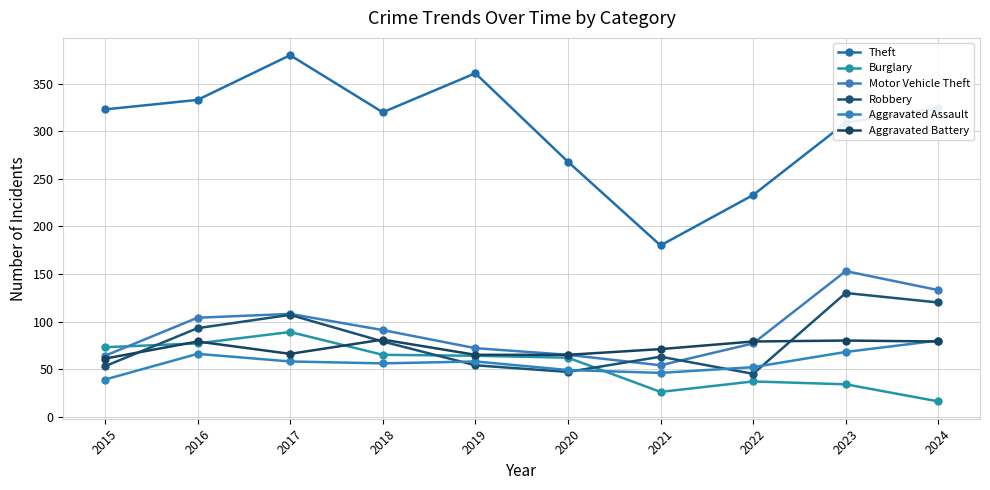

True or false: Robbery and Aggravated Battery cross at least once.

True